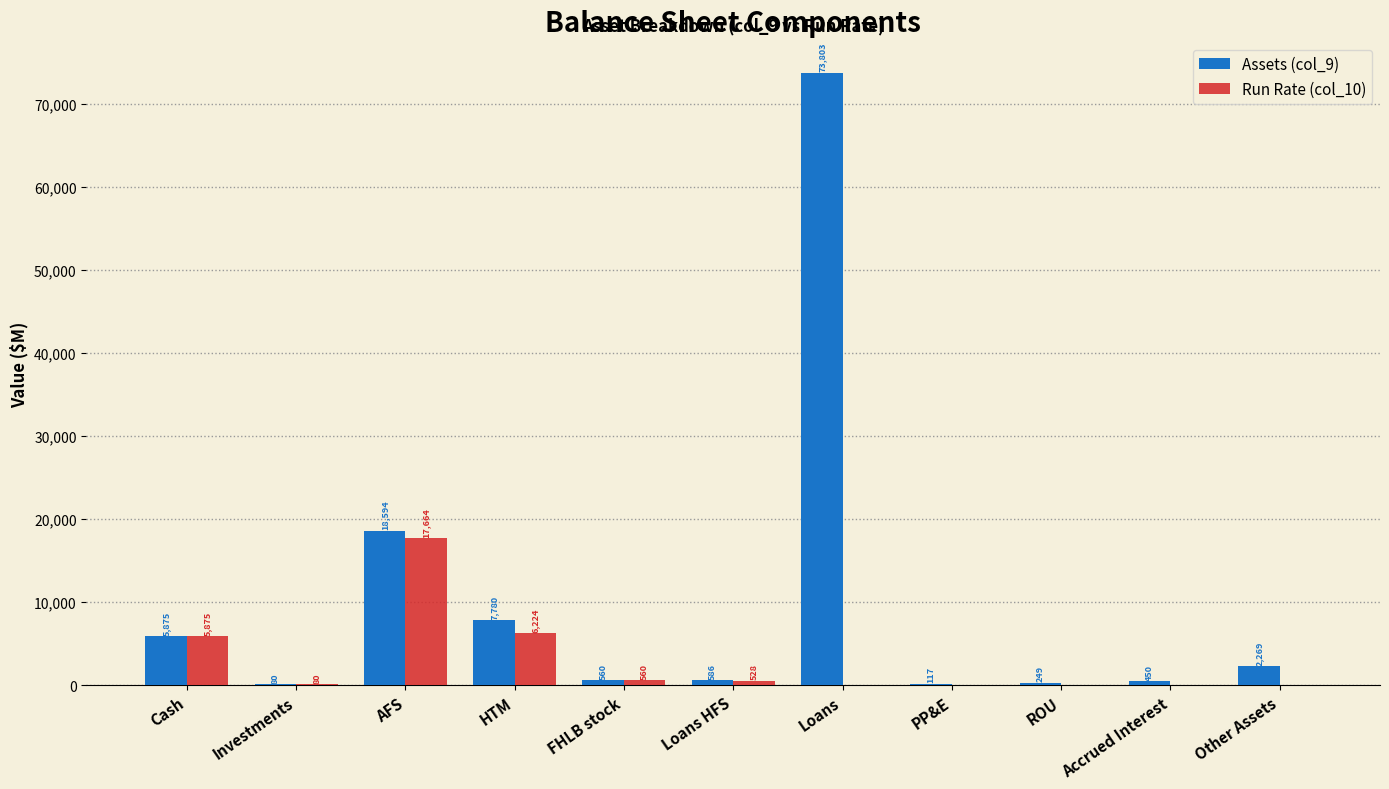

How many data points in Run Rate (col_10) are above 80?

6